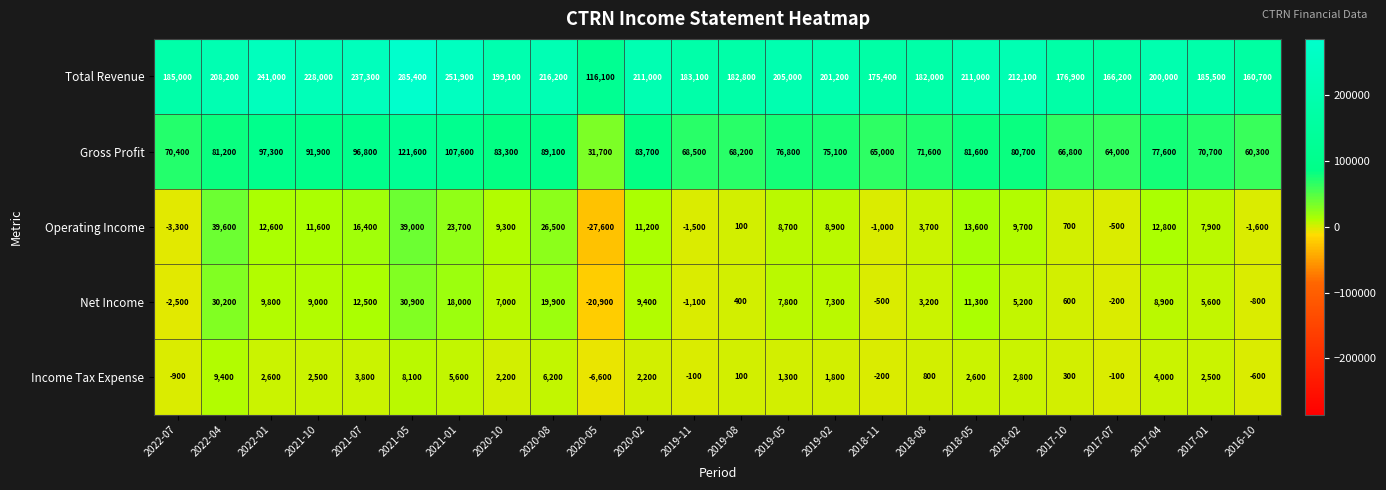

At how many categories does at least one series exceed 140148?

23